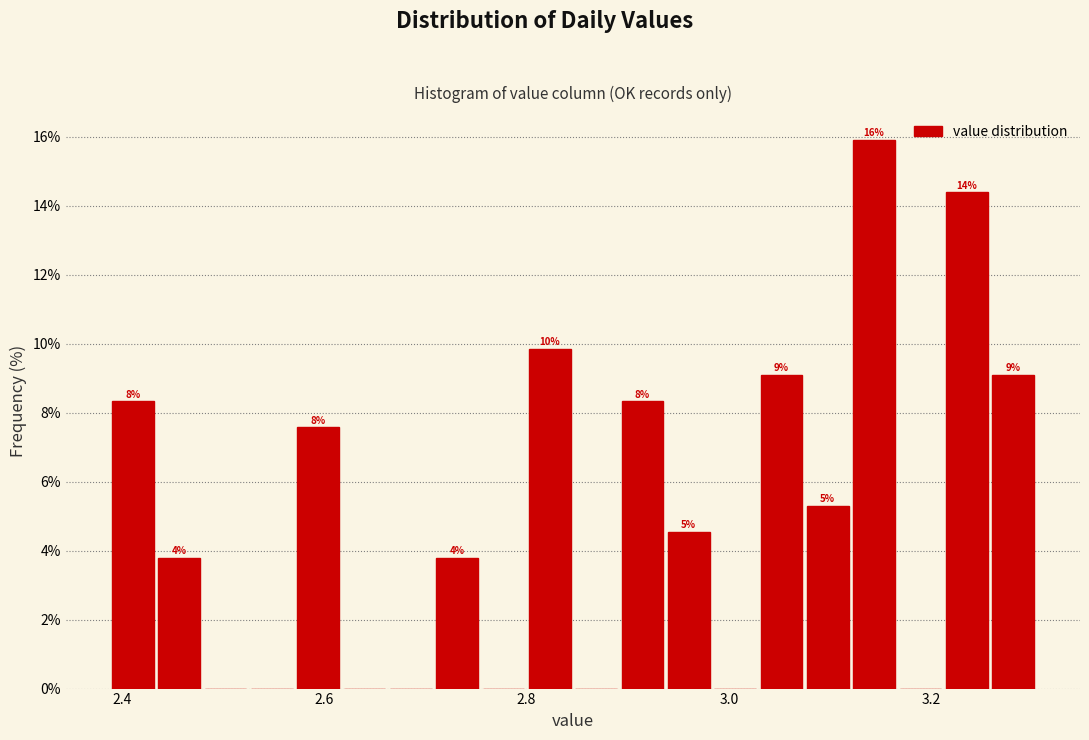

Around what value on the x-axis is the tallest bar? Give the approximate position of its centre, as read against the axis.

3.14